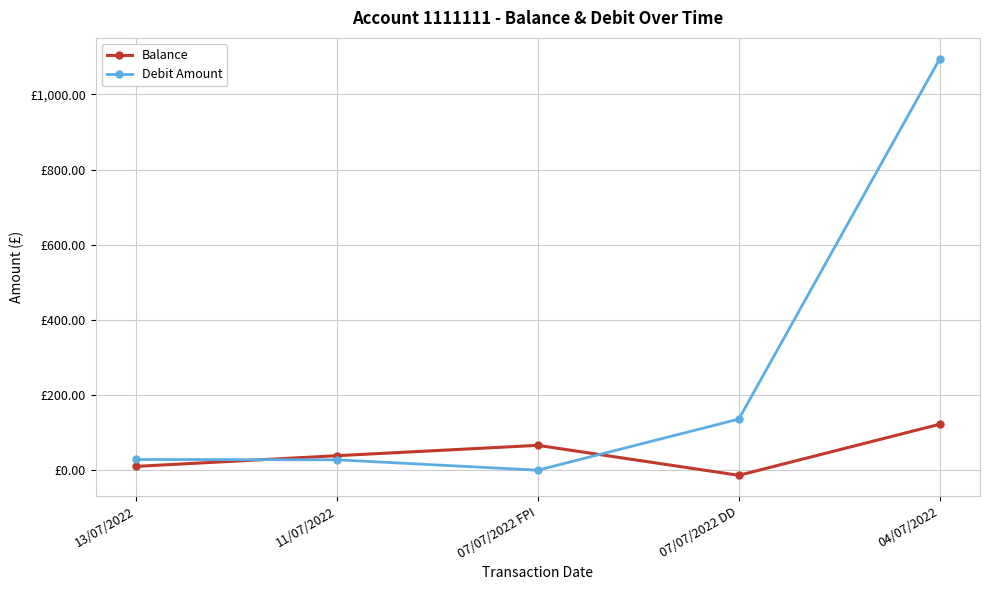

Which series has the largest total across all categories?

Debit Amount